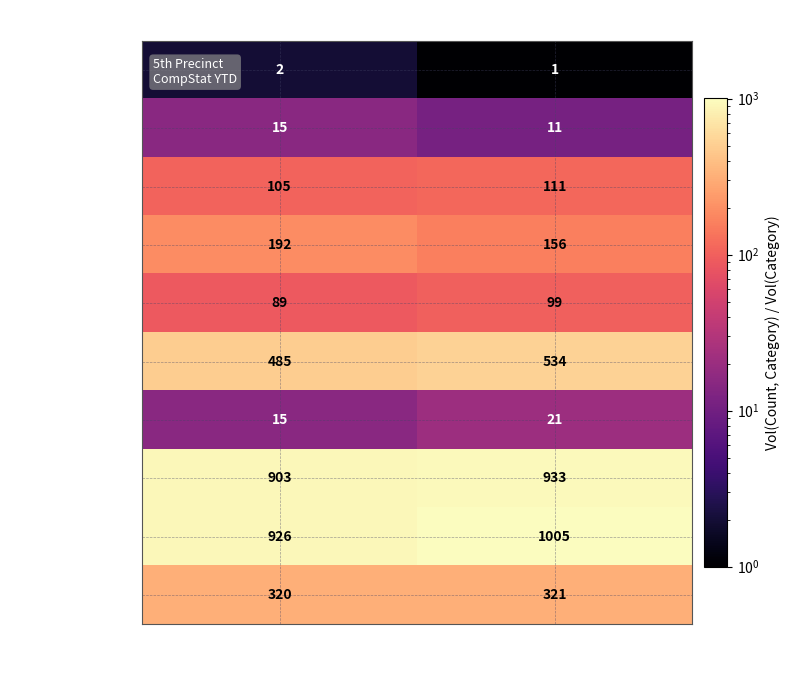

Read the Rape value at 2024.

11